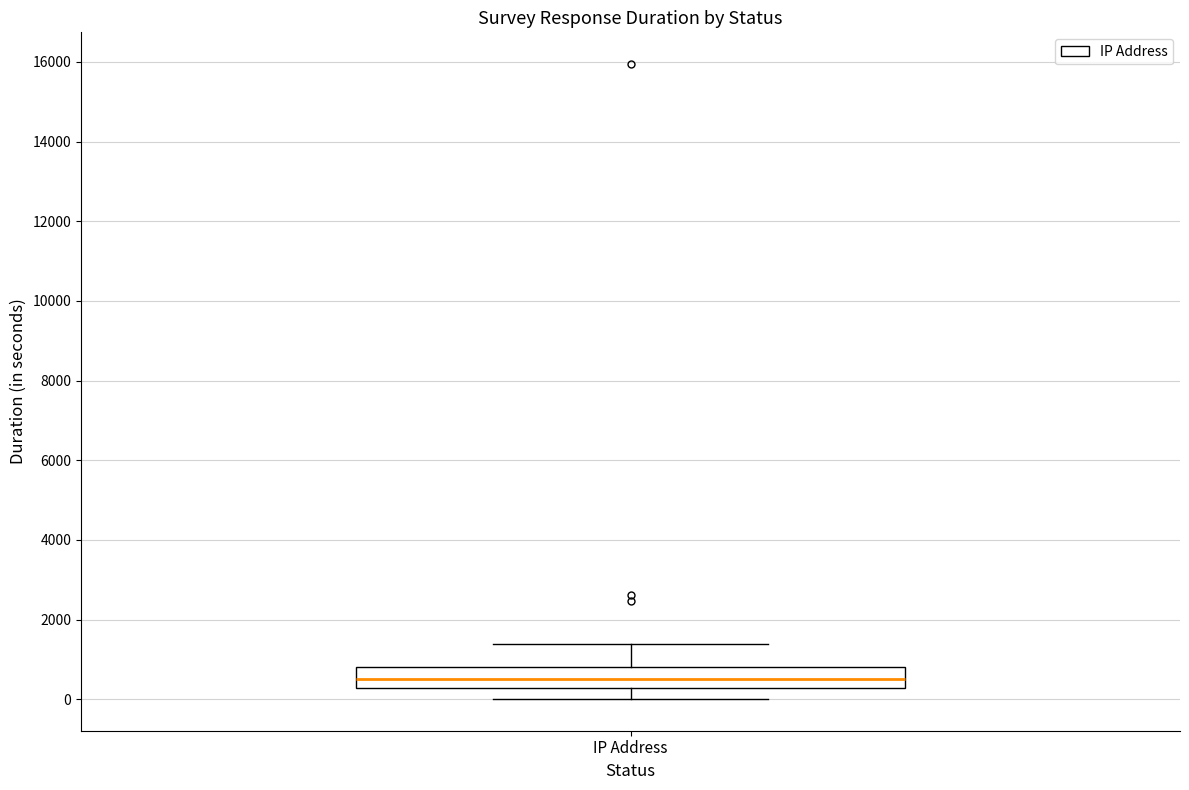

Transcribe this box plot: give where the median line is, the range the box spans, and where the two whiskers end, as read against the y-axis. The values are not printed on the chart, so give them approximately, as read against the axis.

median 600, box 200 to 800, whiskers 0 to 1400